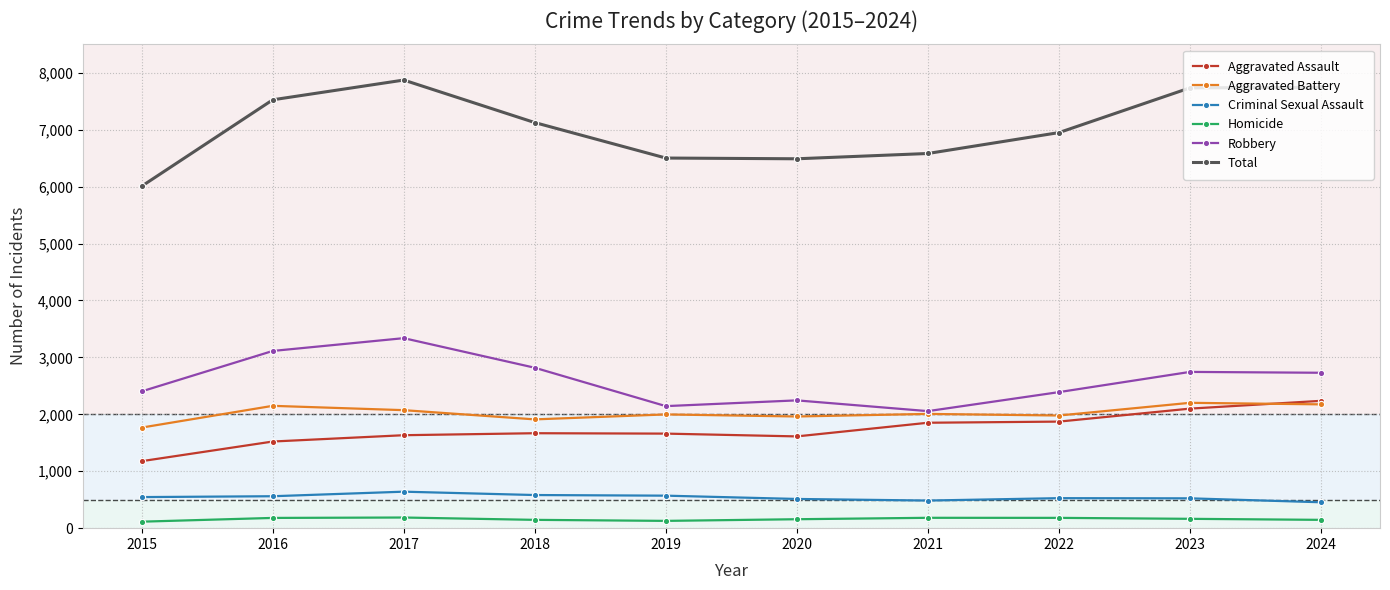

Where is the first local maximum for Total?

2017